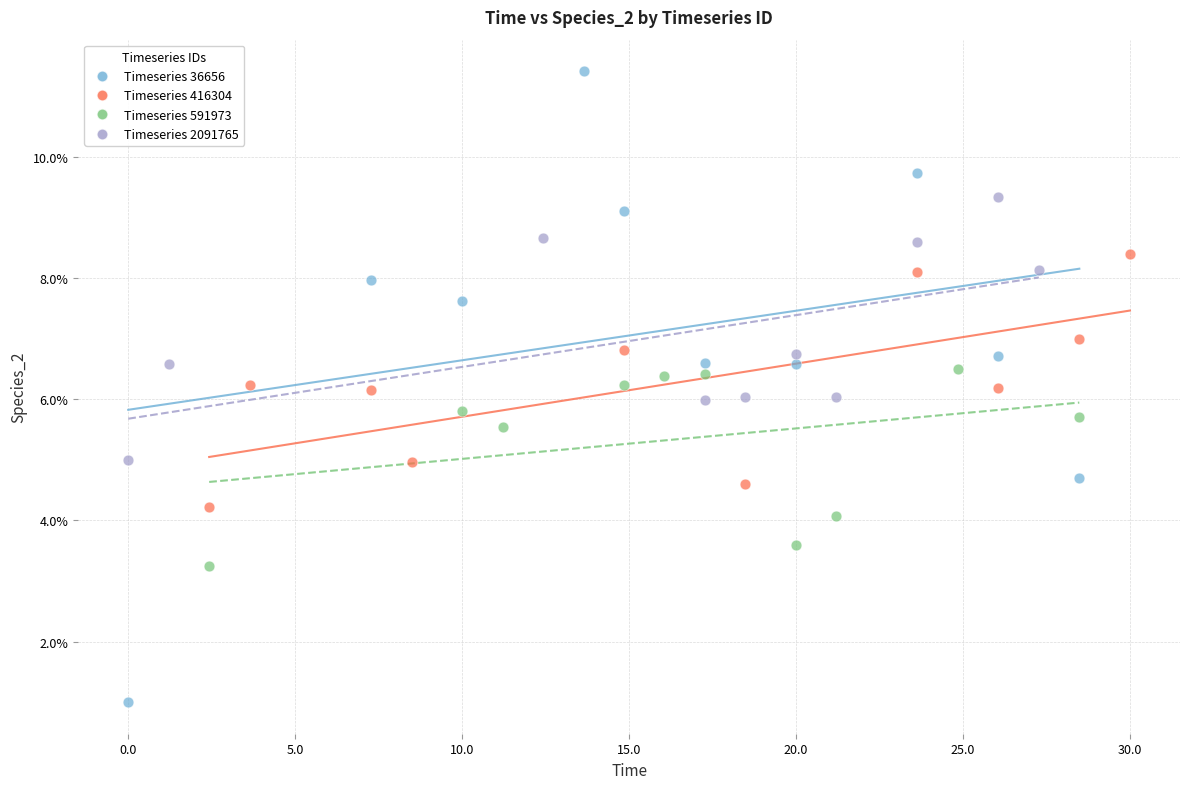

Which series reaches the minimum Y coordinate?

Timeseries 36656